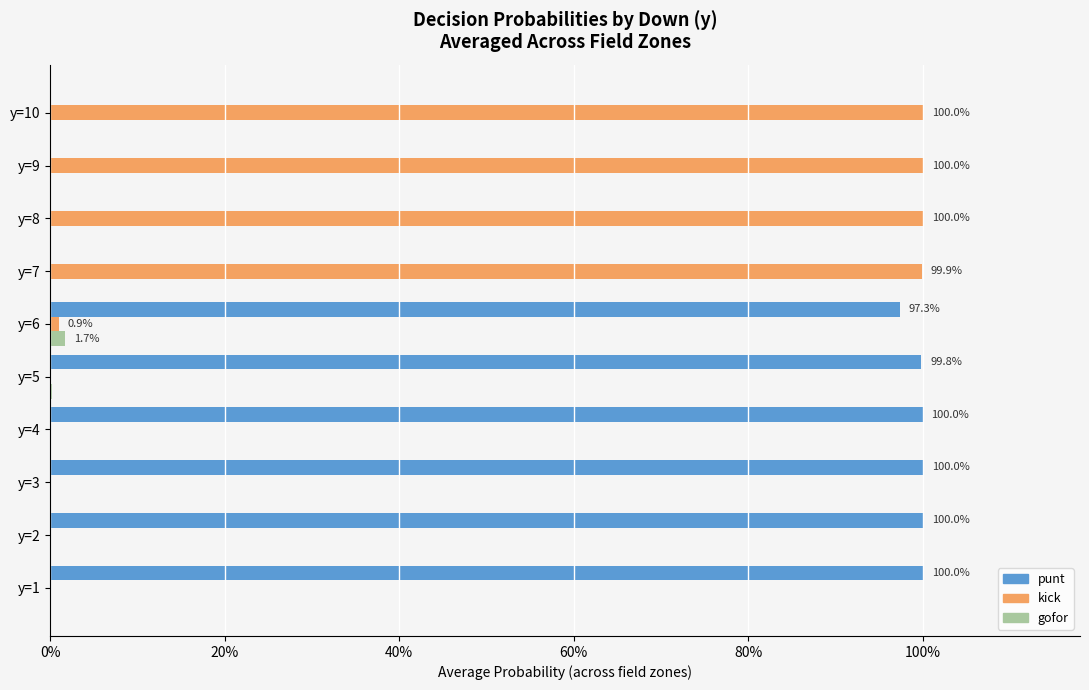

What are all the series names shown in the legend?

punt, kick, gofor